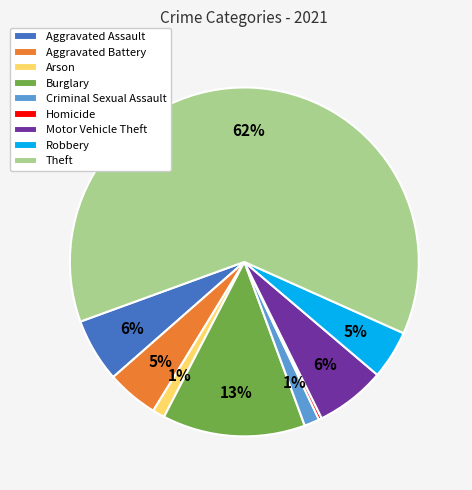

How many slices are in this pie chart?

9